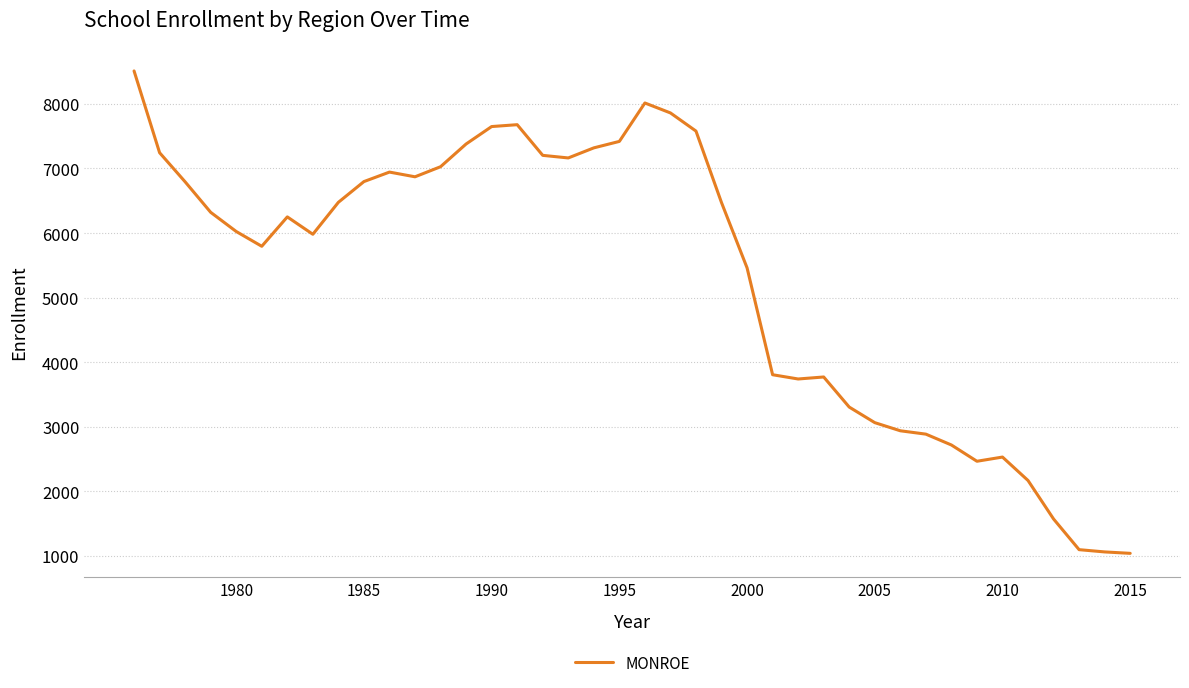

What is the smallest value displayed?

1040